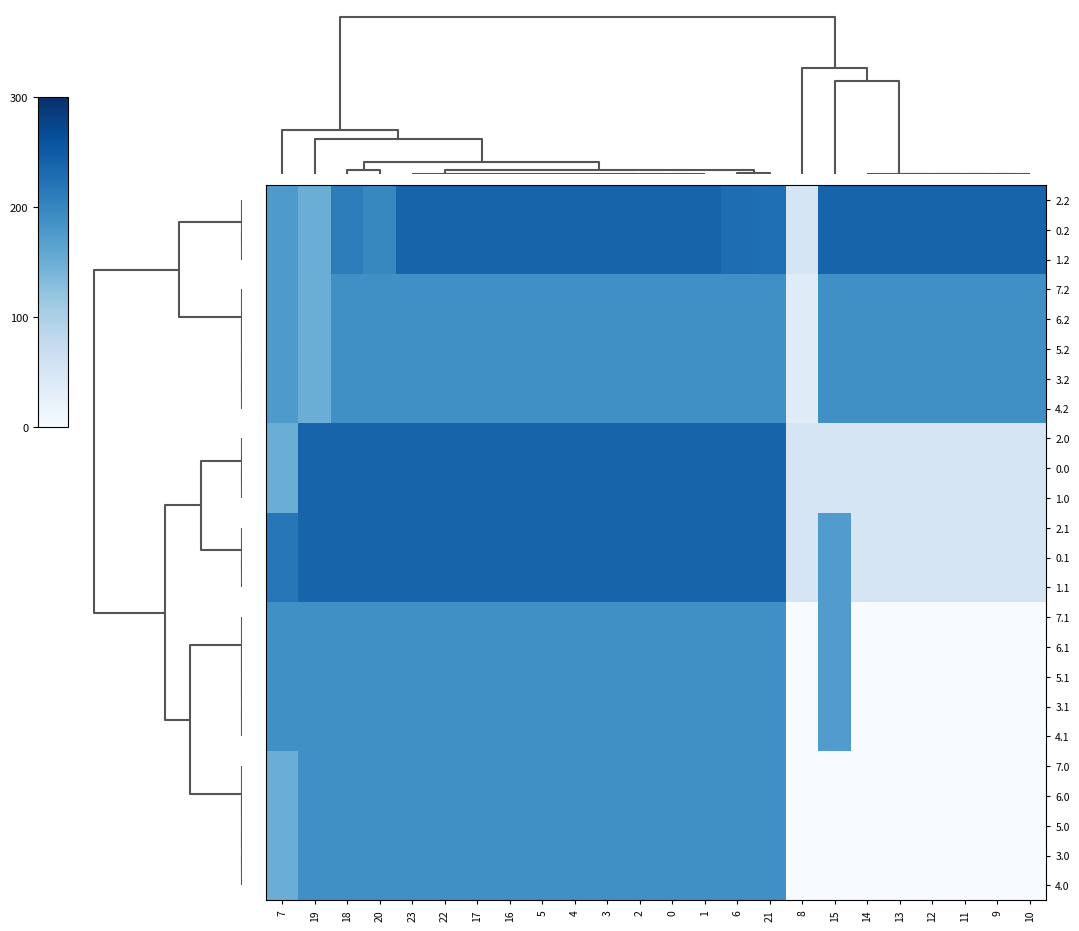

At which category is the sum across all series the highest?

23